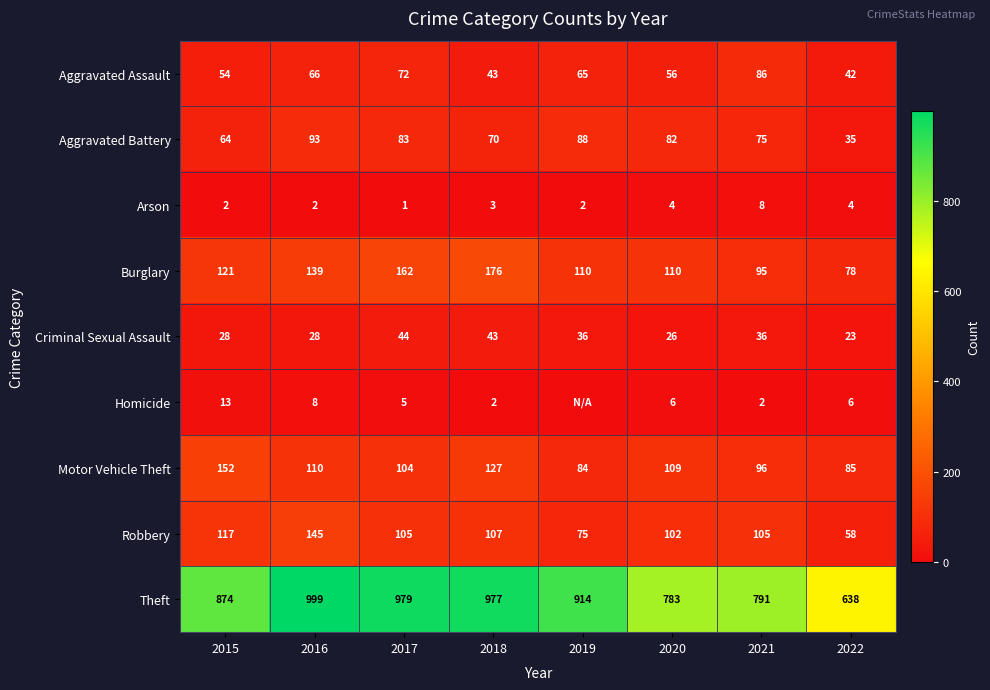

Where is Aggravated Battery nearest to the value 64?

2015